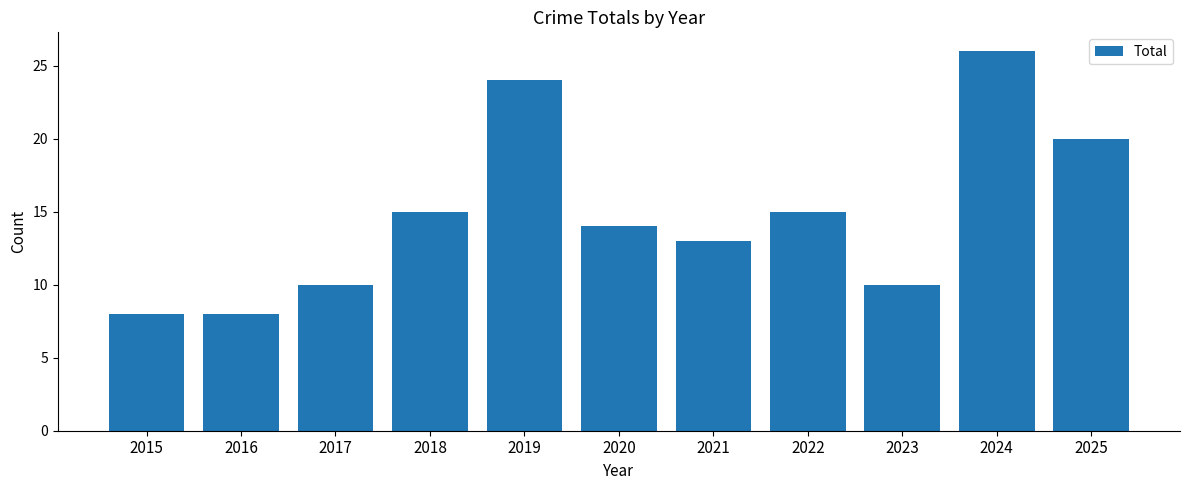

Reading right to left, extract all data points from this chart.

2025=20	2024=26	2023=10	2022=15	2021=13	2020=14	2019=24	2018=15	2017=10	2016=8	2015=8